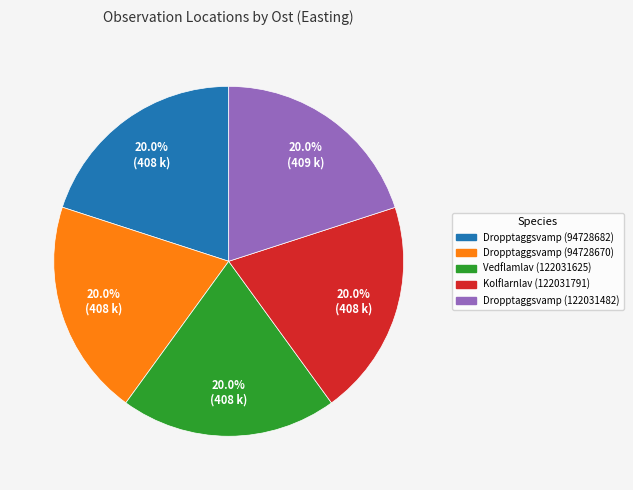

Count the number of slices in the pie.

5